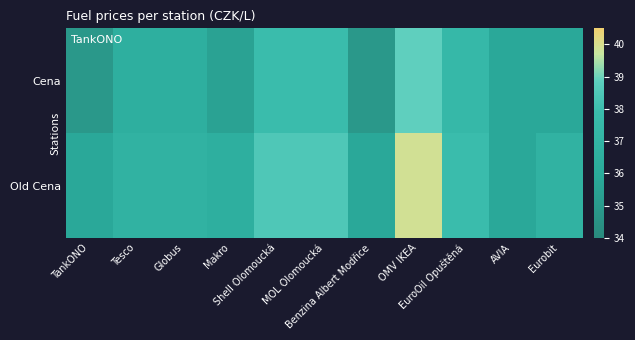

Which category has the highest value across all series?

OMV IKEA